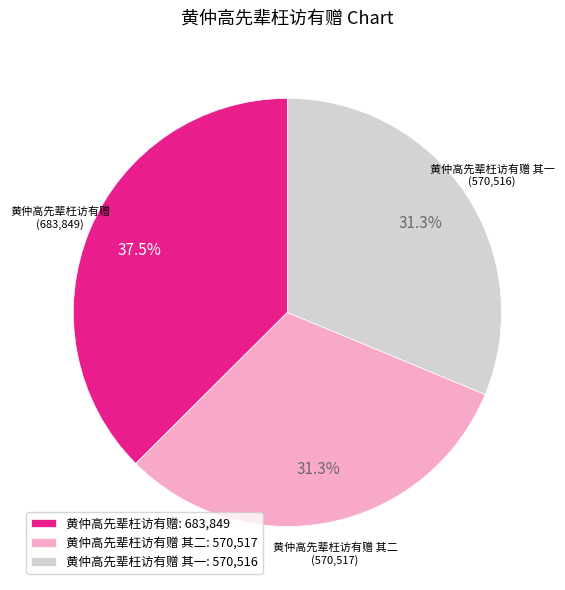

Does any single category account for the majority?

No